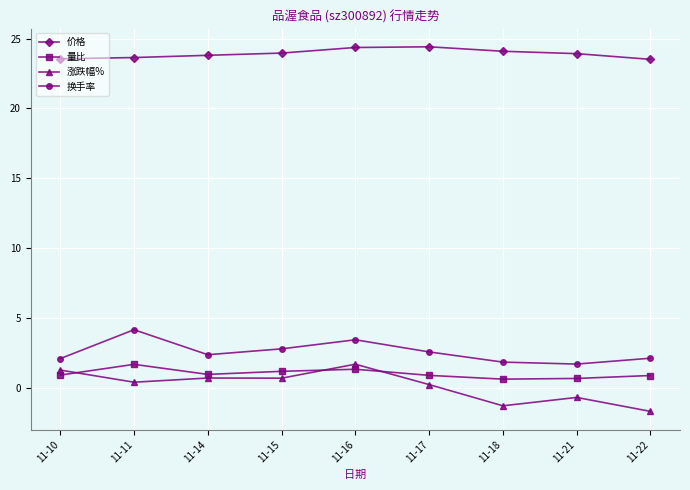

Is it true that 涨跌幅% equals -1.7 at 11-22?

True